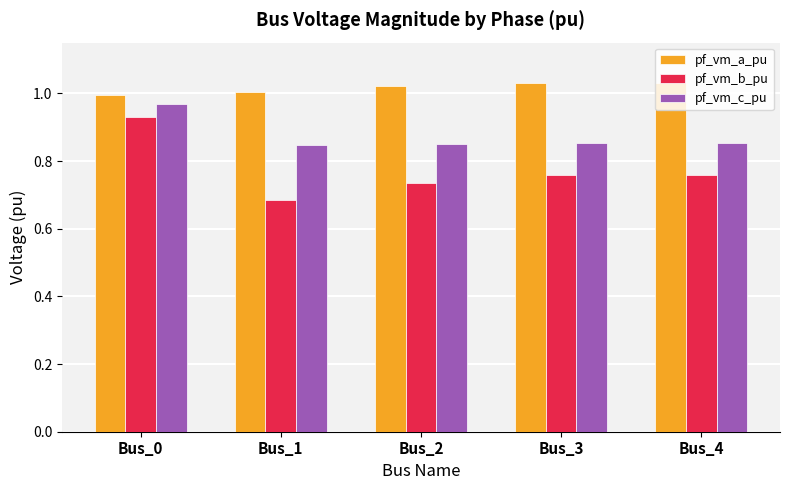

The value of pf_vm_c_pu at Bus_4 is 1.4. True or false?

False